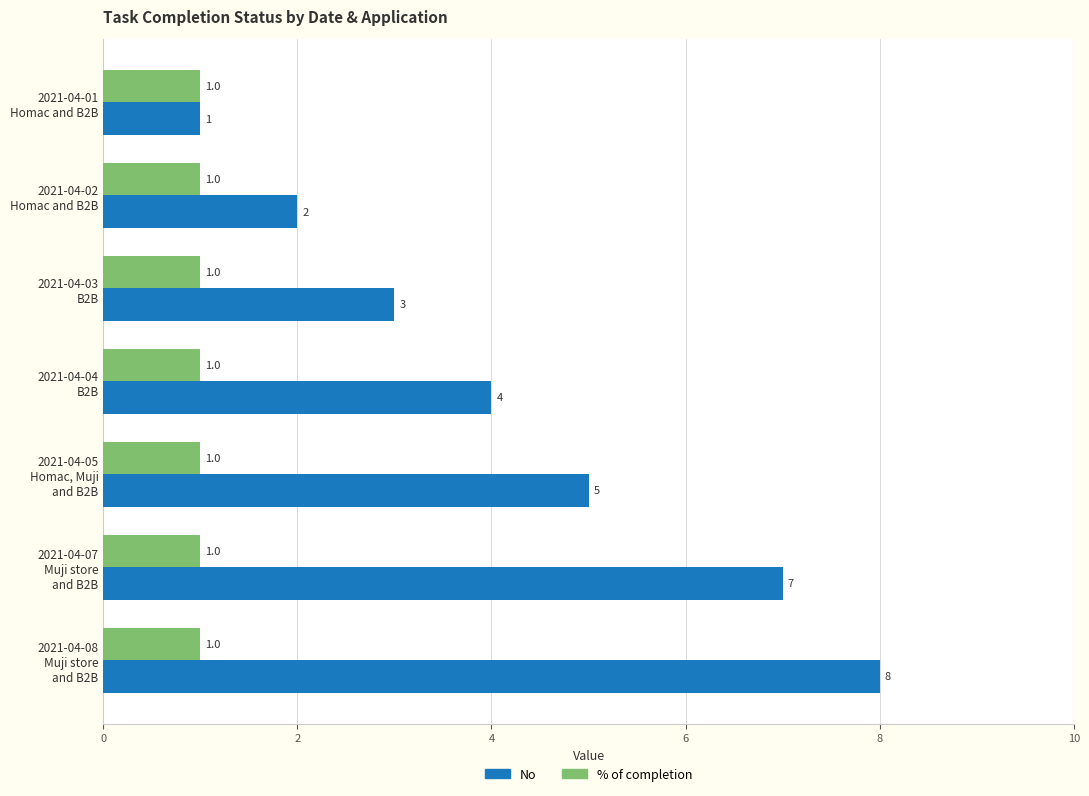

At which label is No closest to 4?

2021-04-04
B2B